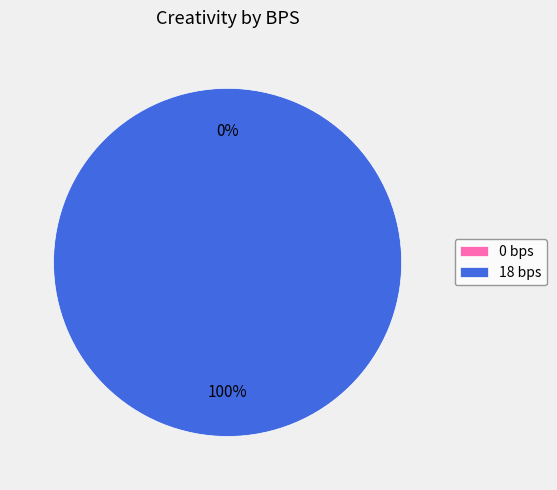

True or false: 18 bps accounts for 100% of the total.

True